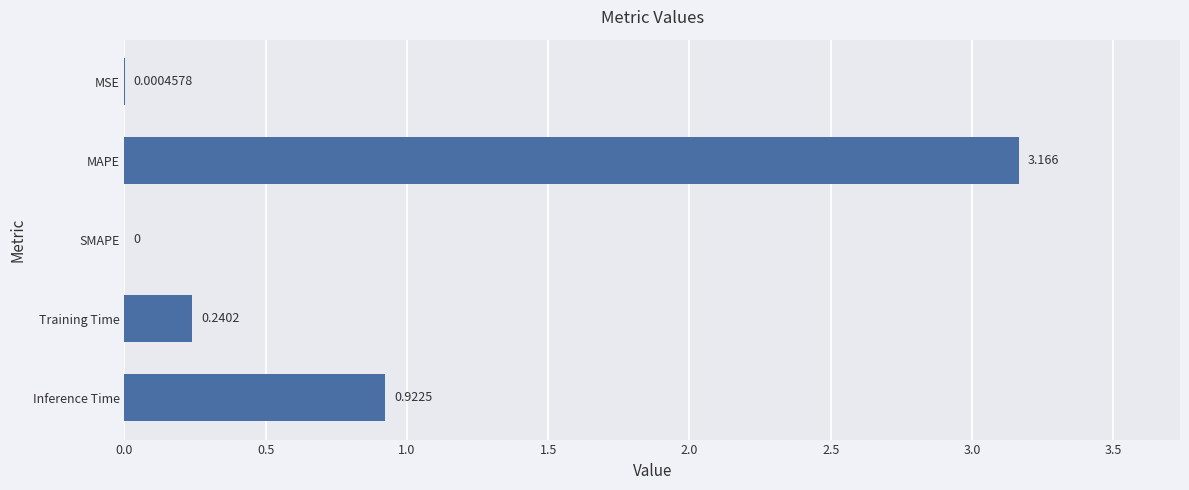

At which label is the value closest to 1?

Inference Time